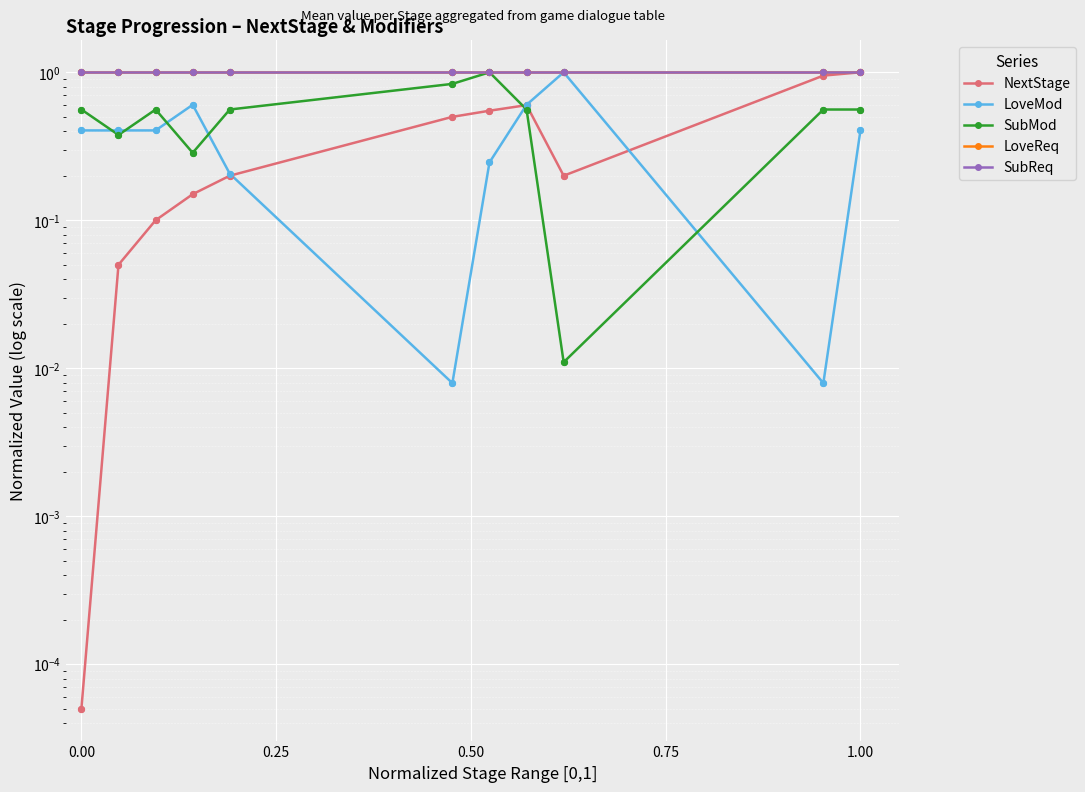

Which series contains the lowest Y value?

NextStage